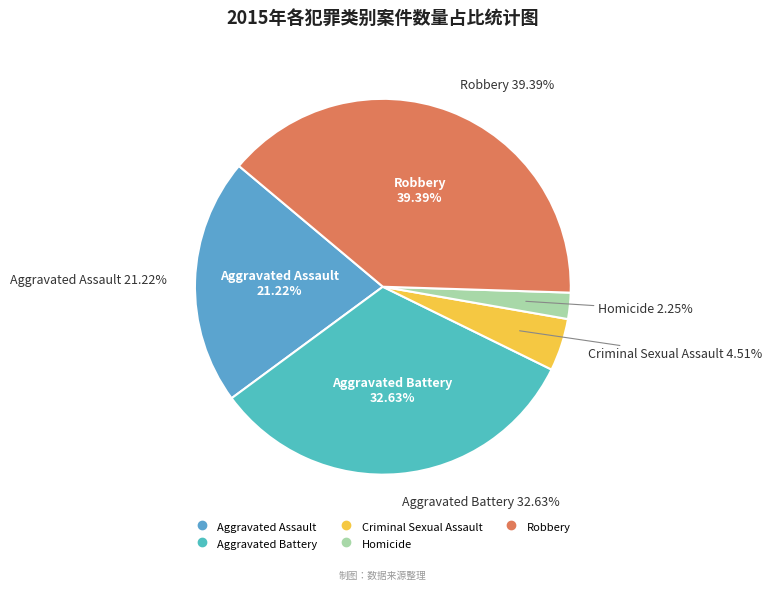

What percentage do Aggravated Assault and Criminal Sexual Assault together represent?

25.7%